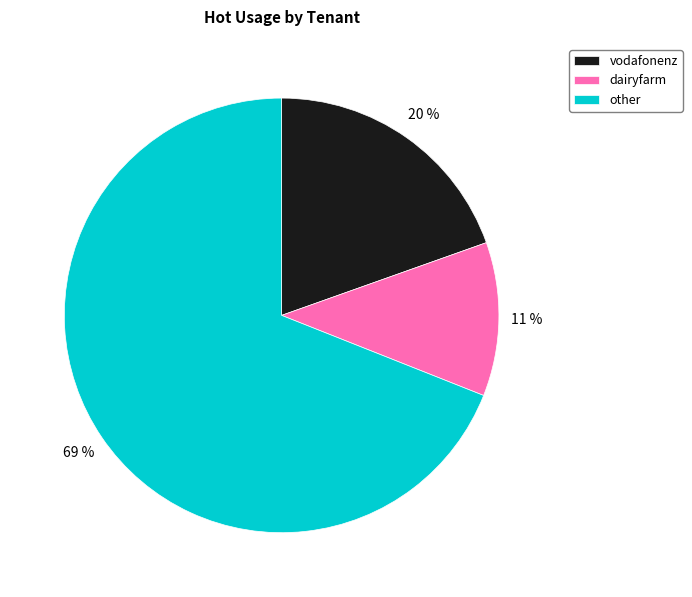

Is it true that dairyfarm is 19% of the pie?

False